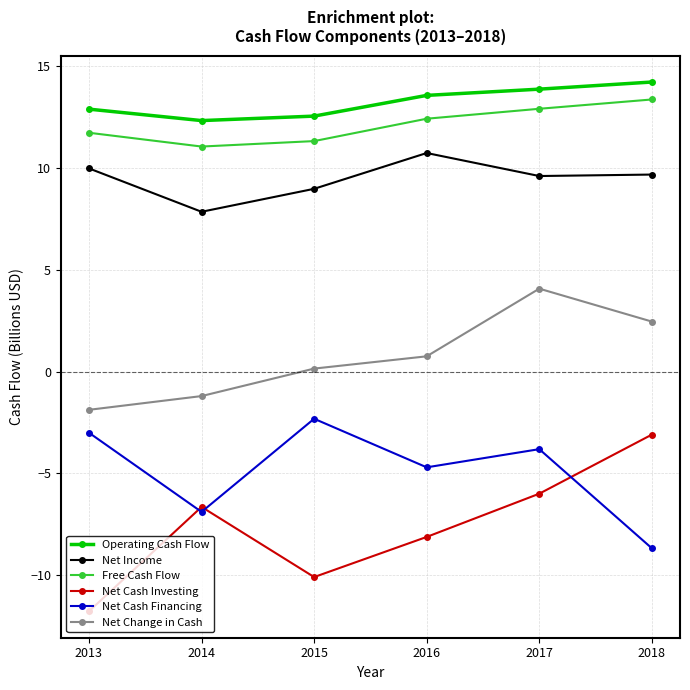

Which series has the largest total across all categories?

Operating Cash Flow